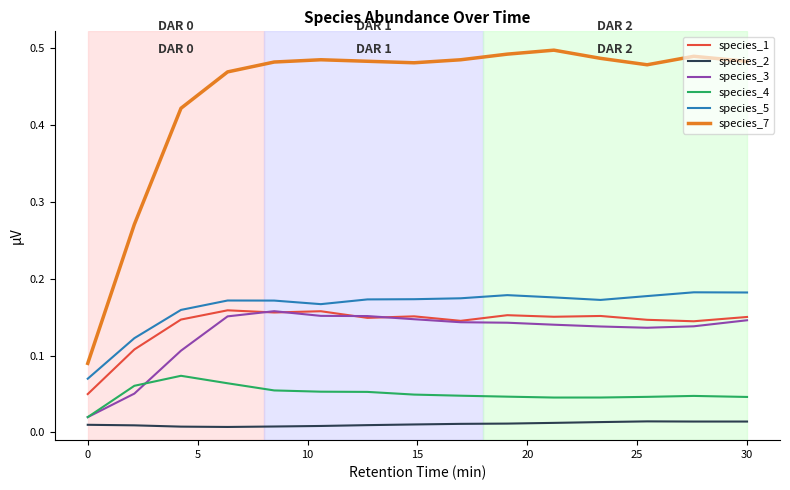

Which series has the largest total across all categories?

species_7